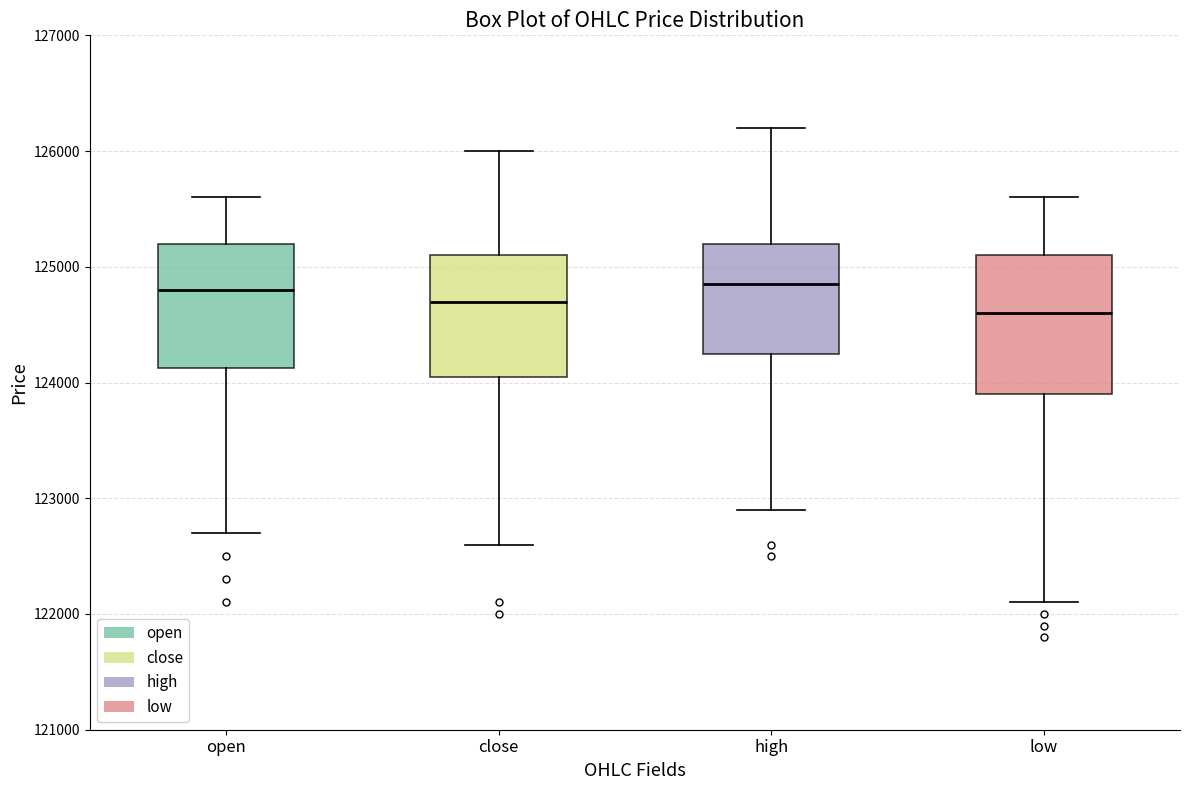

Where does the median line of the box for low sit on the y-axis? The values are not printed on the chart, so give them approximately, as read against the axis.

124600